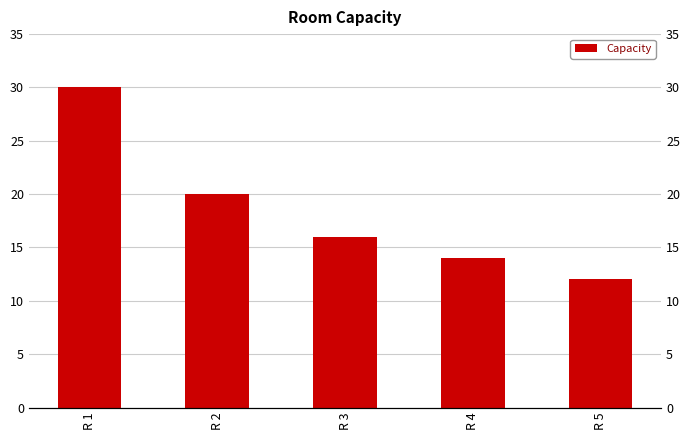

Which has a higher value, R 4 or R 2?

R 2